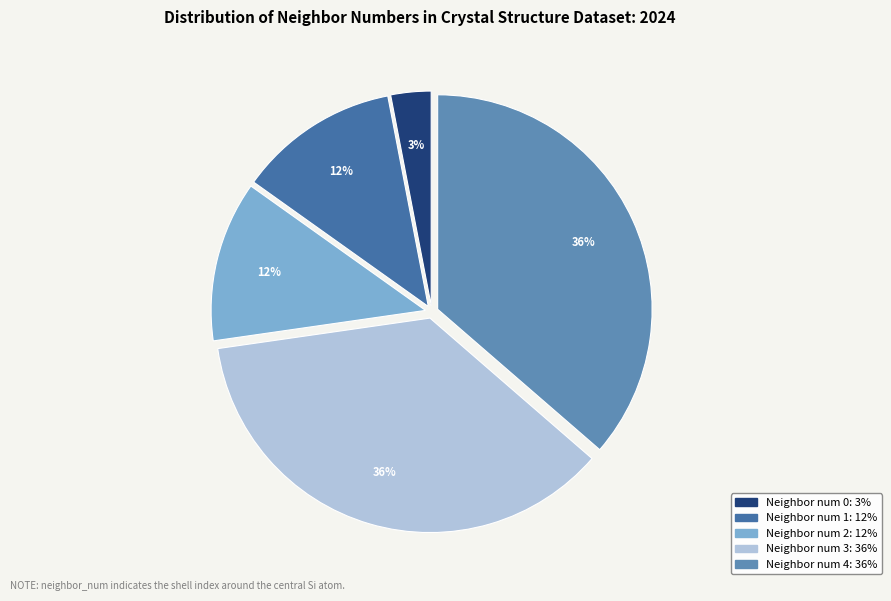

How many segments does this pie chart have?

5